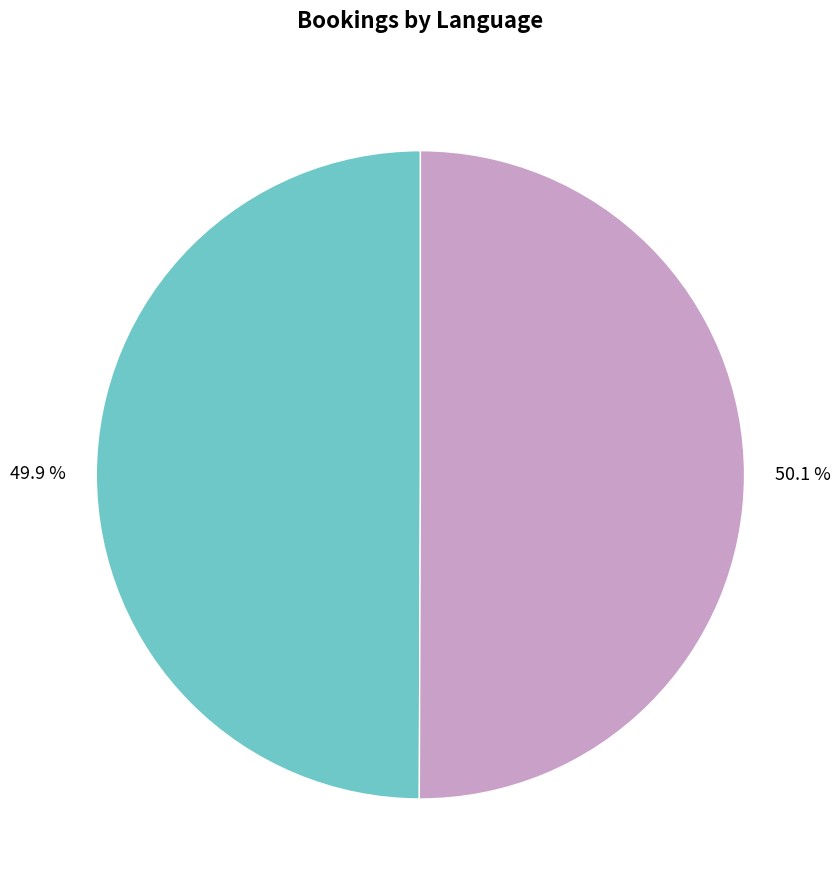

Which slice is the largest?

EN